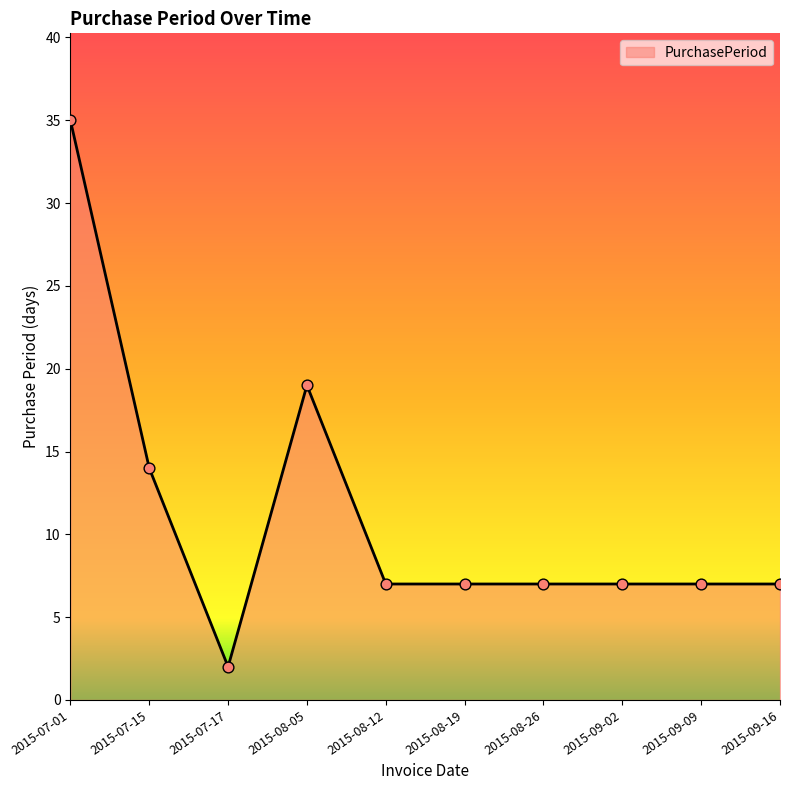

Approximately how many times larger is the value at 2015-07-15 compared to 2015-08-05?

0.7